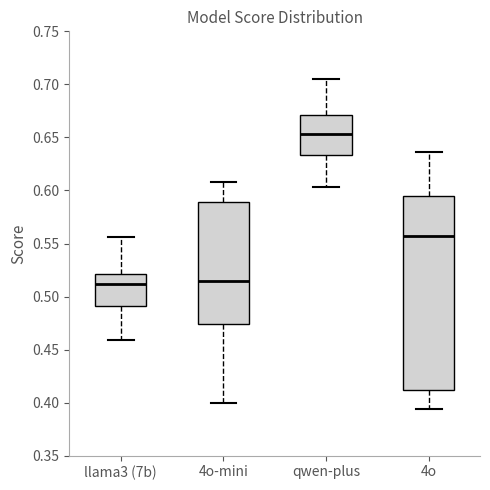

Which box has the highest median line?

qwen-plus